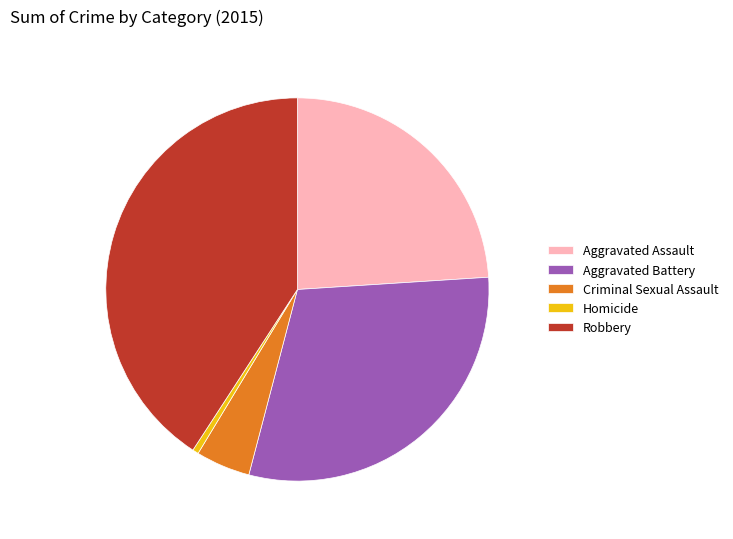

What is the smallest slice in the pie chart?

Homicide